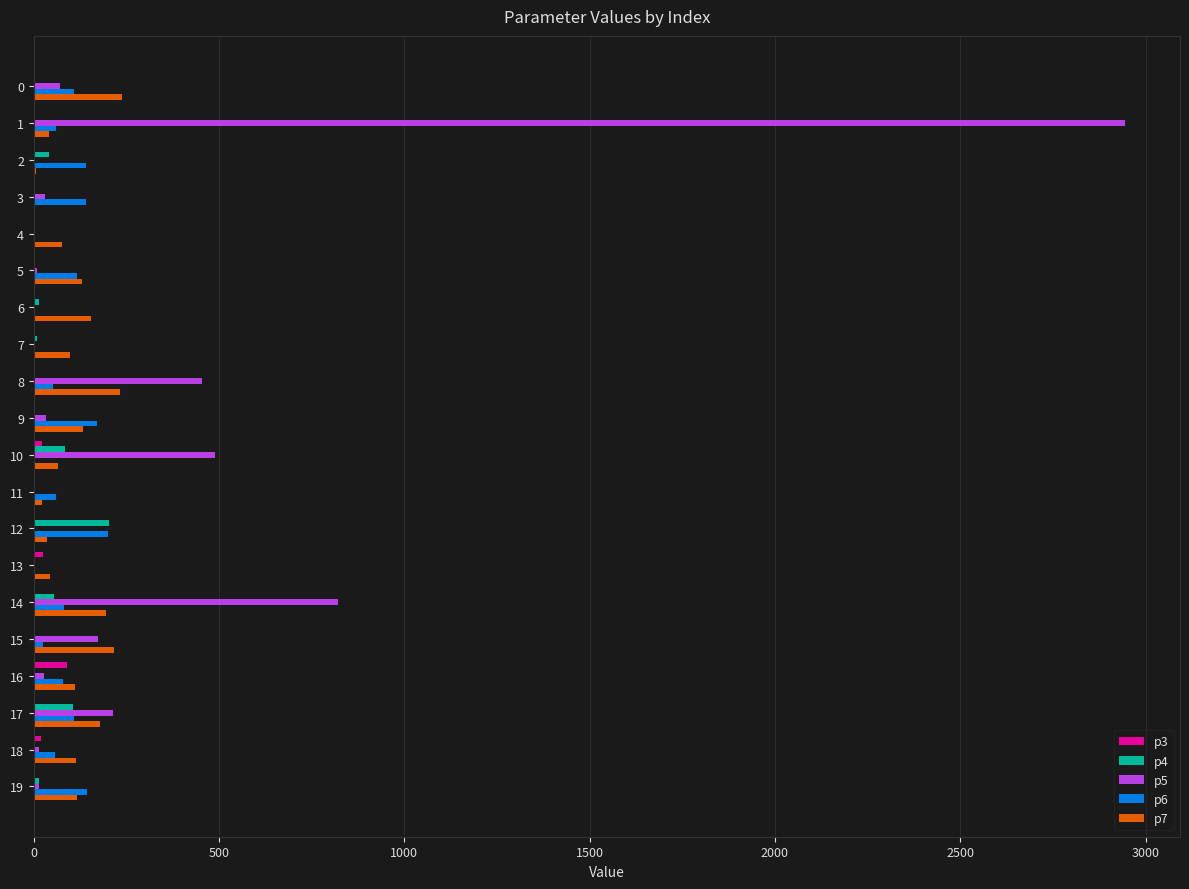

Which series has the largest total across all categories?

p5